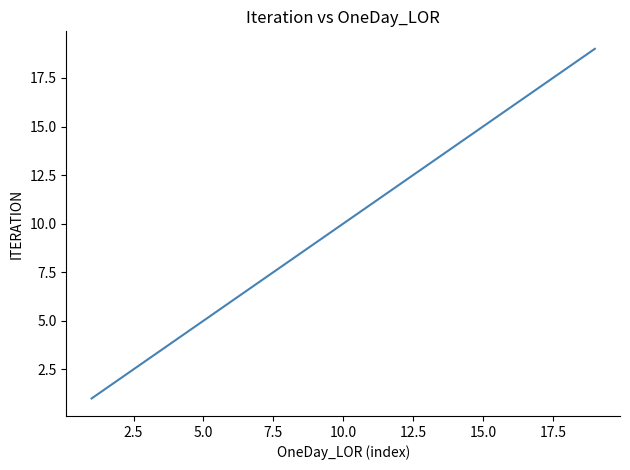

What is the greatest value displayed?

19